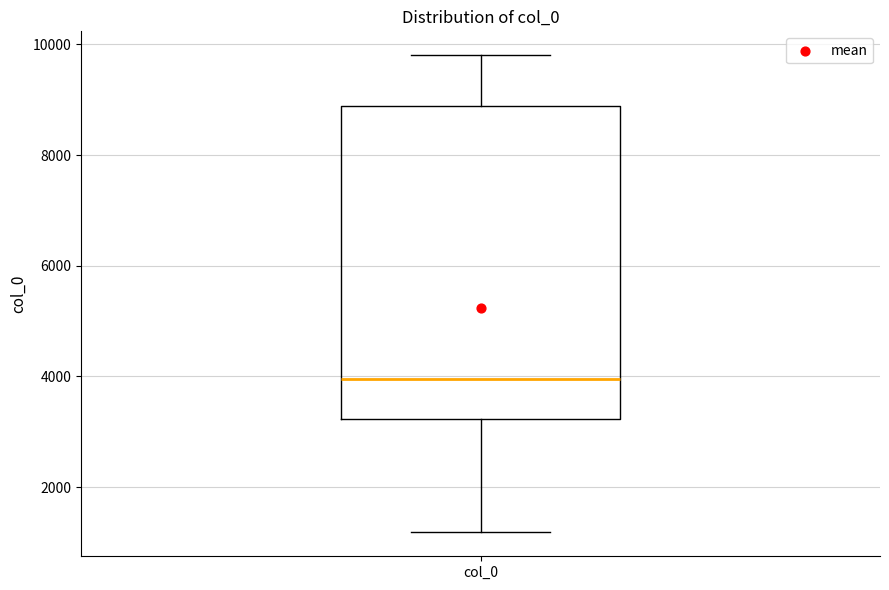

Where does the upper whisker of the box for col_0 end on the y-axis? The values are not printed on the chart, so give them approximately, as read against the axis.

9800